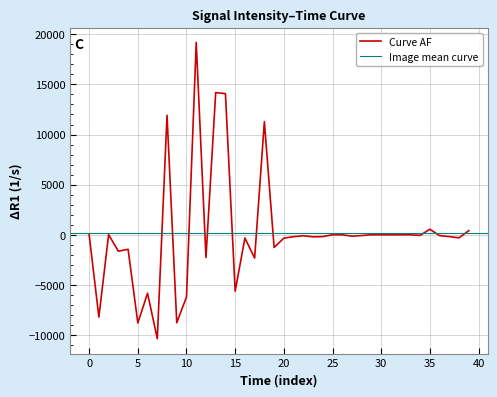

True or false: the data shows -120.8 at 36.

False